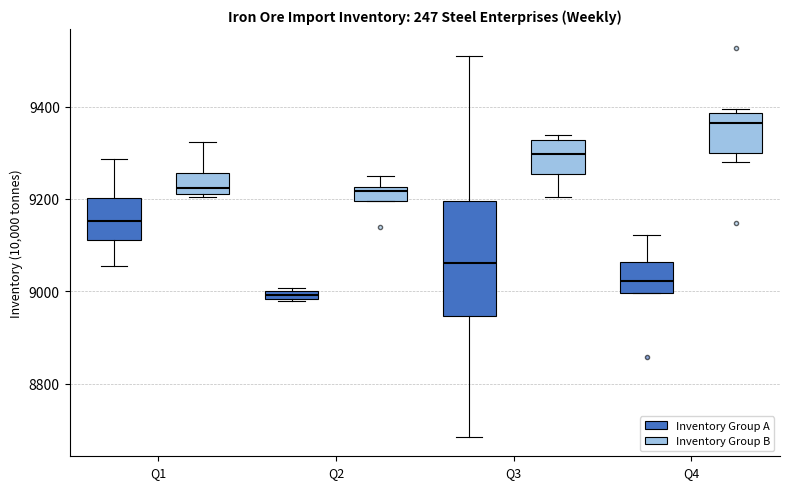

Which box is the tallest, from its lower edge to its upper edge?

Q3 (Inventory Group A)